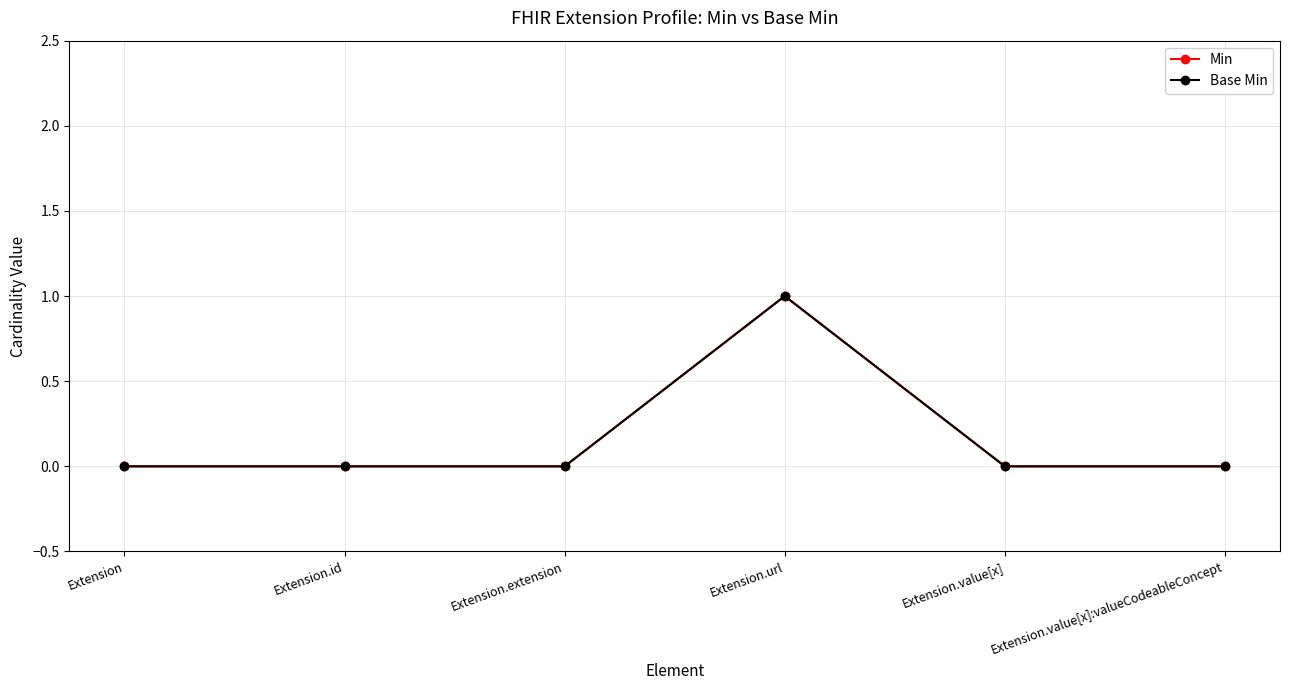

Reading left to right, list all the values displayed in this chart.

Min: 0	0	0	1	0	0
Base Min: 0	0	0	1	0	0